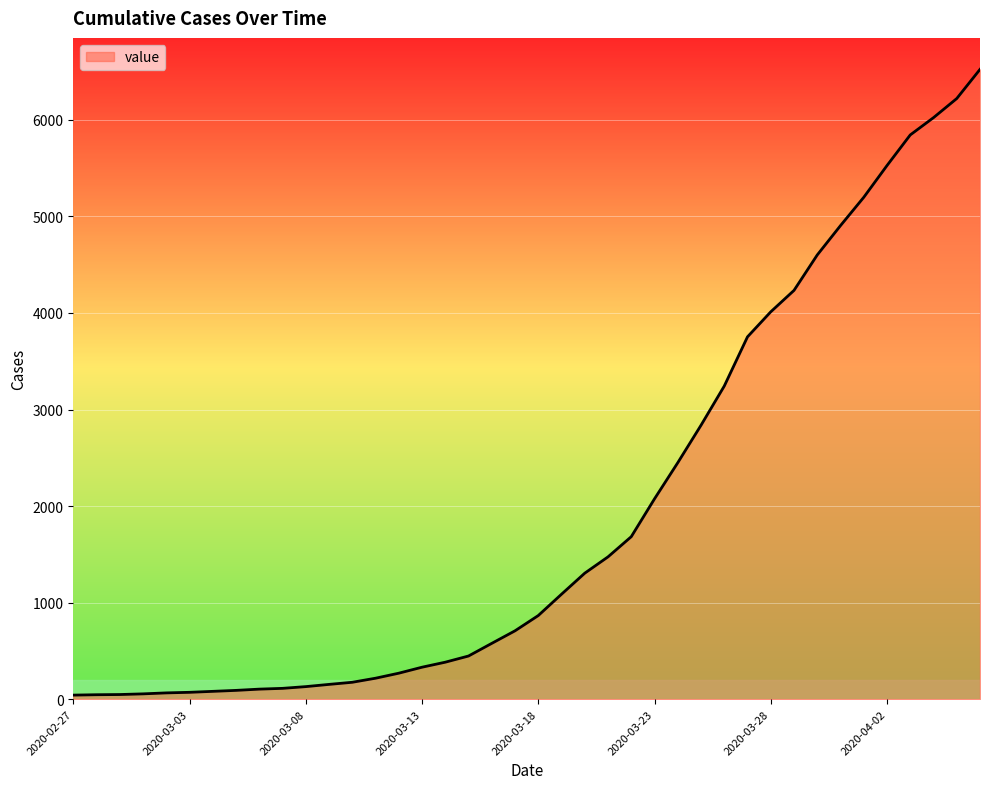

What is the difference between the maximum and minimum values?

6481